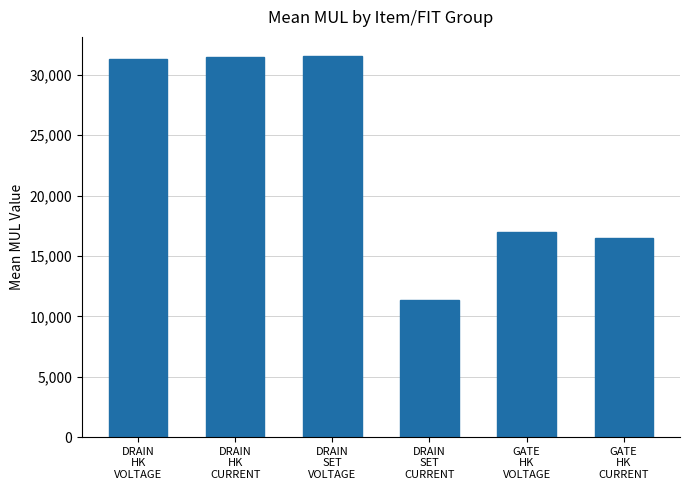

What is the difference between the maximum and minimum values?

20216.2